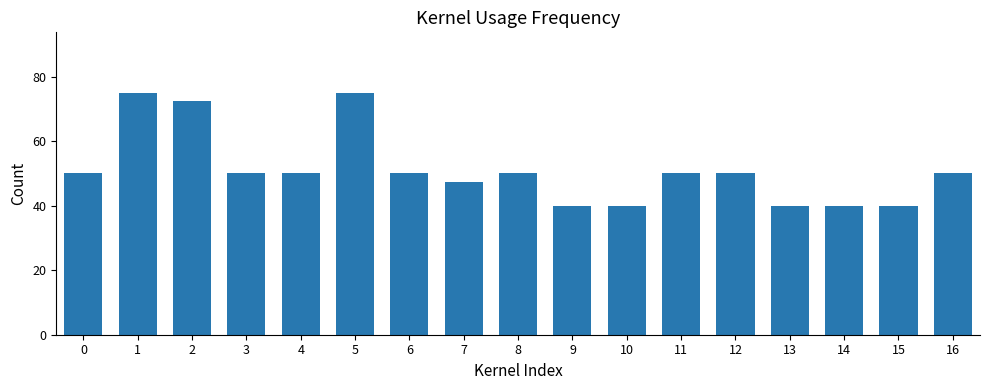

What is the minimum value shown in the chart?

40.0